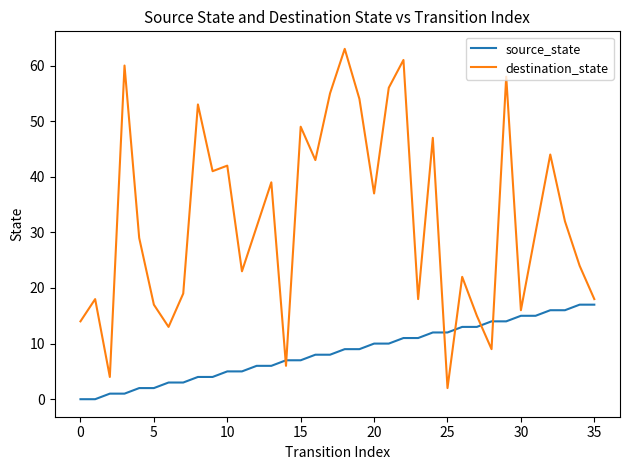

True or false: destination_state and source_state cross at least once.

True